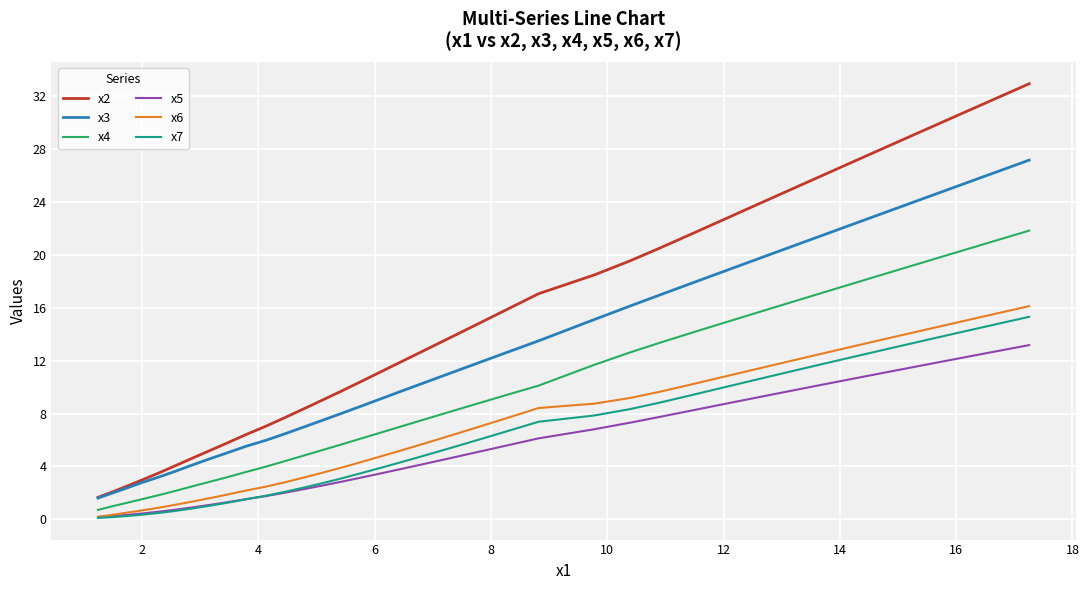

Which series has the largest range (max minus min)?

x2